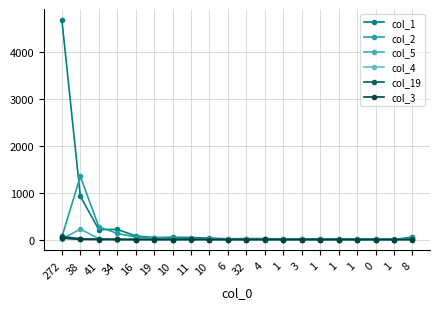

Between 4 and 0, which is larger?

4